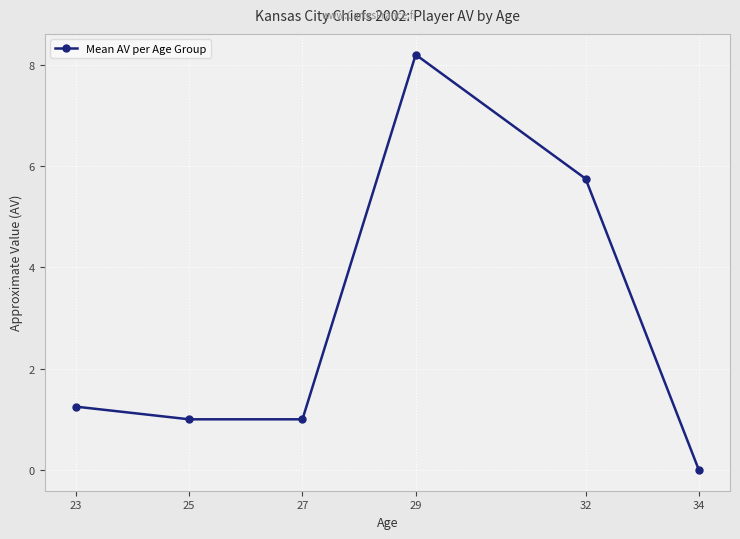

Which label corresponds to the smallest value in the chart?

34